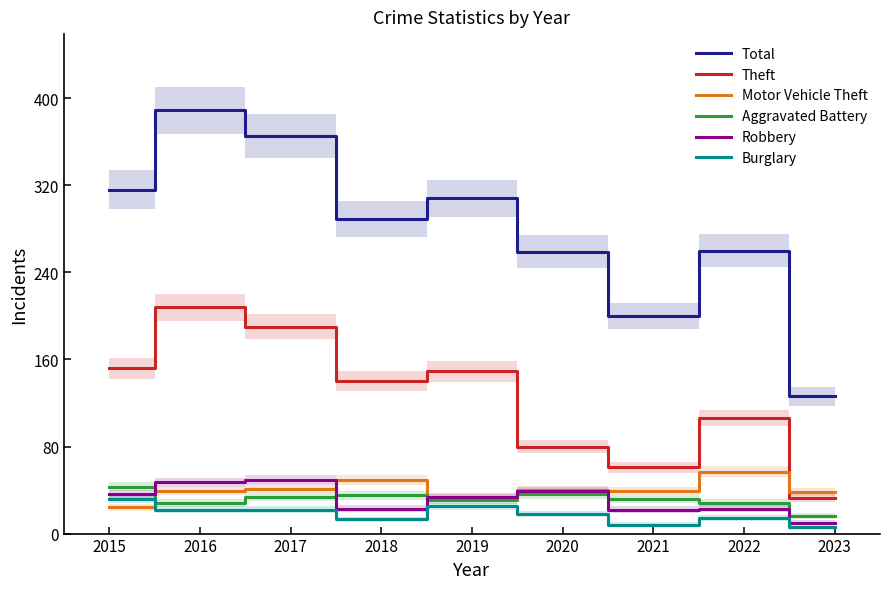

True or false: Burglary and Total cross at least once.

False